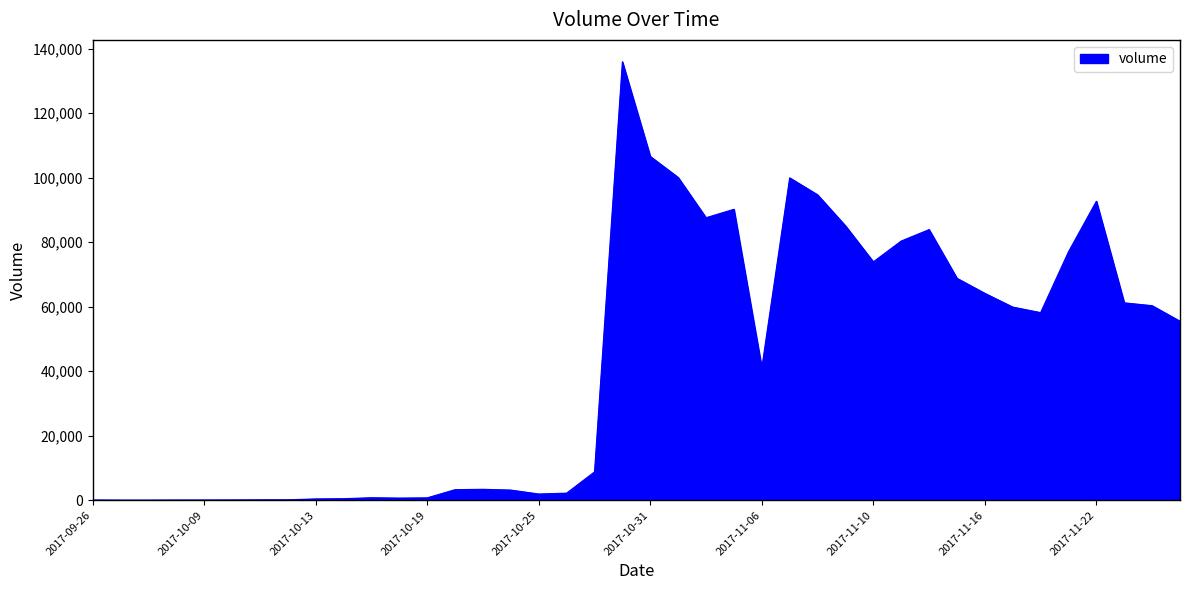

What is the greatest value displayed?

135938